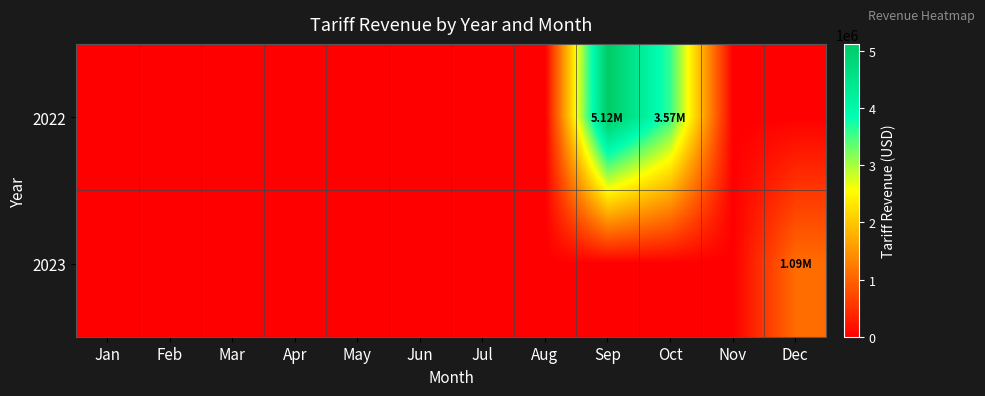

Rank the series by their maximum value, from lowest to highest.

2023, 2022